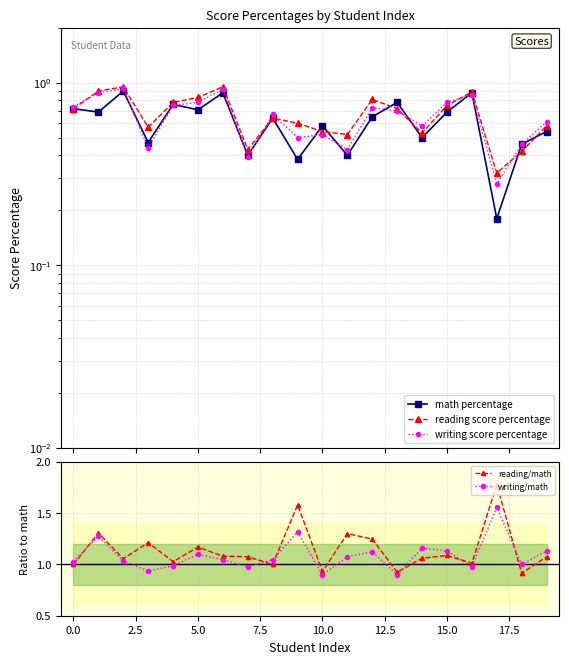

True or false: writing/math has a value of 1.8 at 15.0.

False